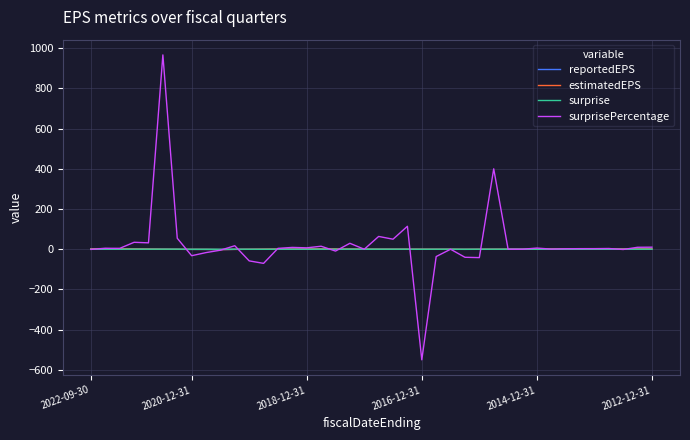

What is the maximum value shown in the chart?

966.7